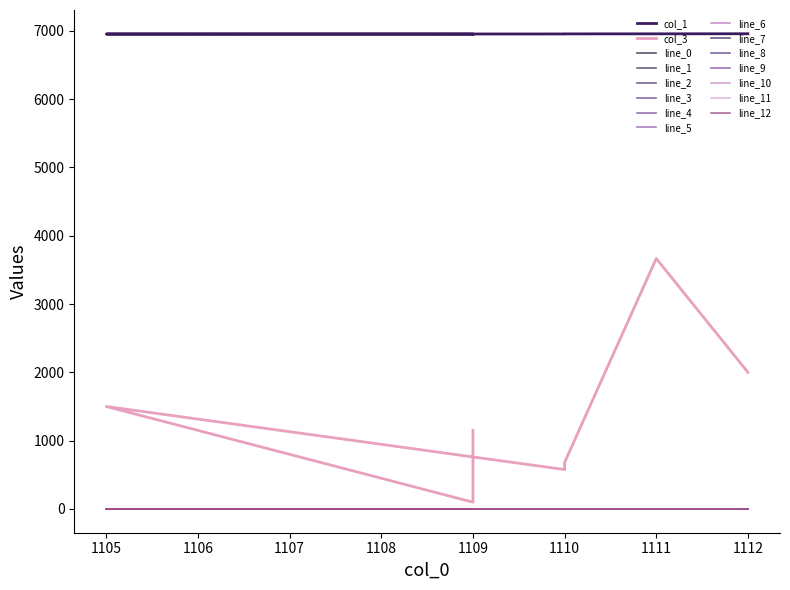

What is the approximate value of col_3 at 1110?

682